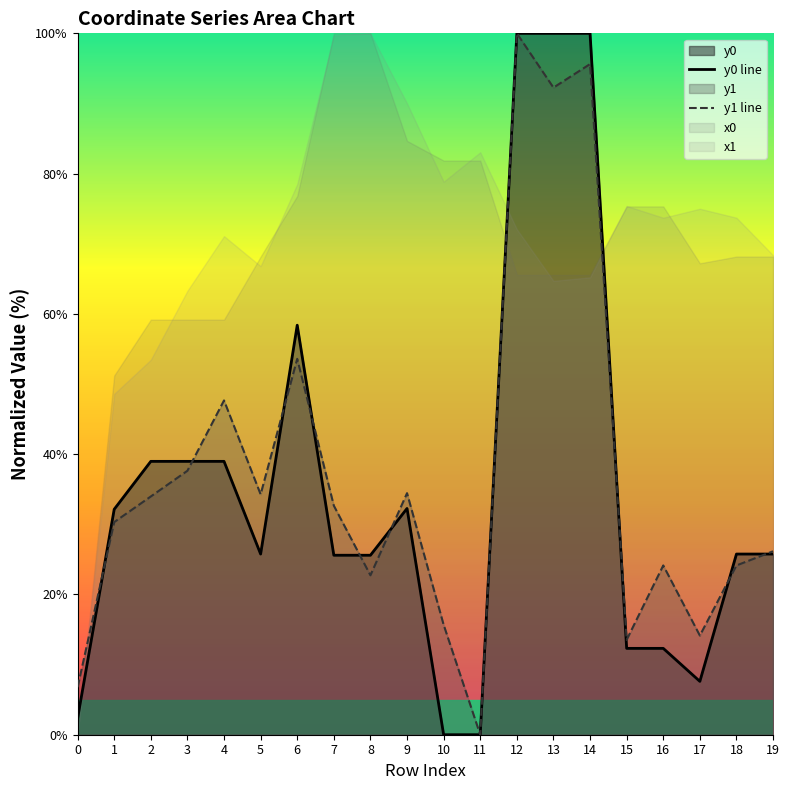

Is the value of y1 line at 4 greater than the value of y0 line at 0?

Yes